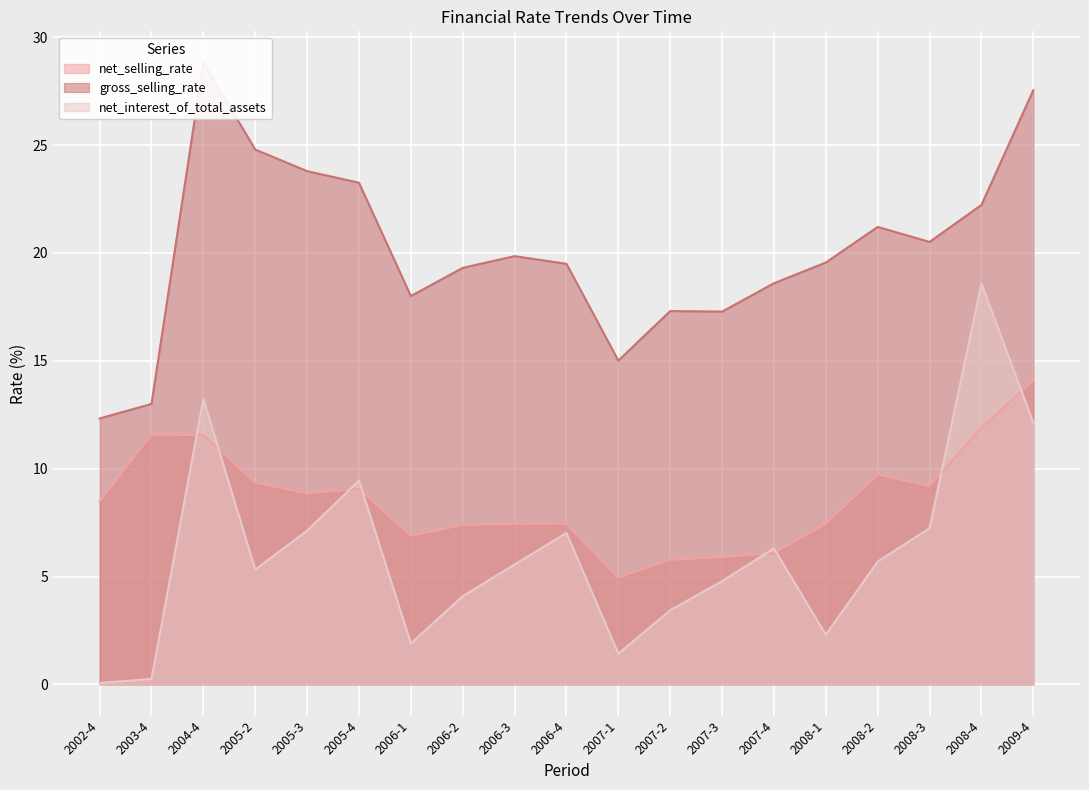

Rank the series by their maximum value, from highest to lowest.

gross_selling_rate, net_interest_of_total_assets, net_selling_rate